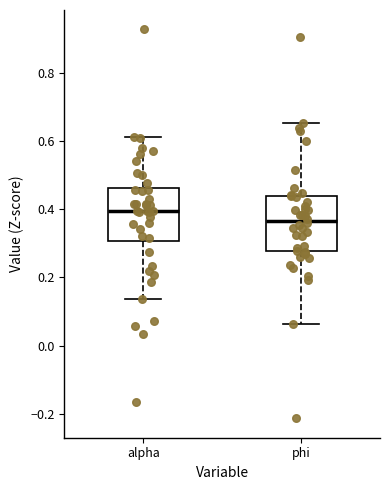

Where is the lower edge of the box for alpha on the y-axis? The values are not printed on the chart, so give them approximately, as read against the axis.

0.30